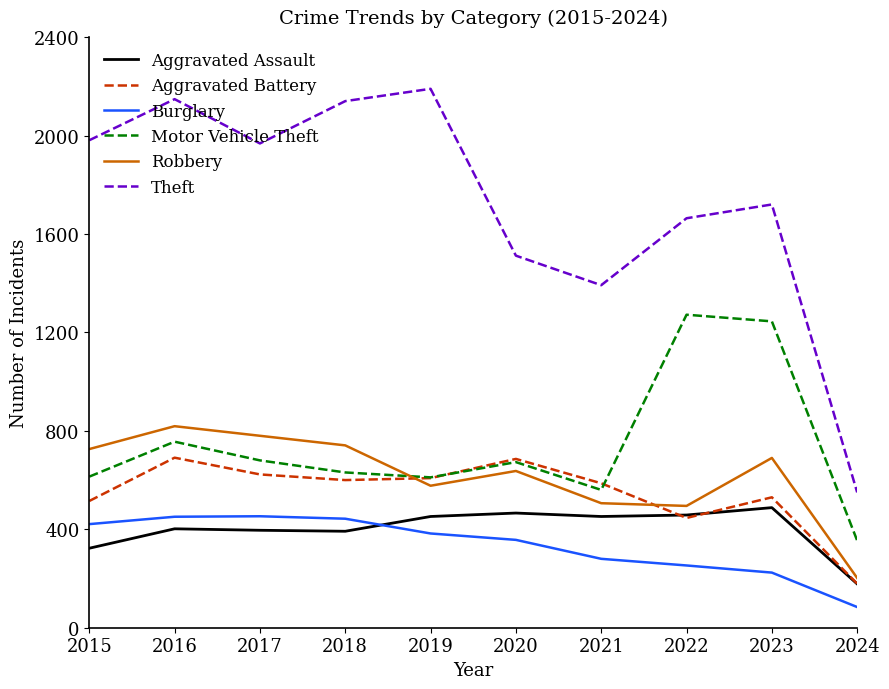

After their last crossing, which series has the higher values: Aggravated Assault or Burglary?

Aggravated Assault